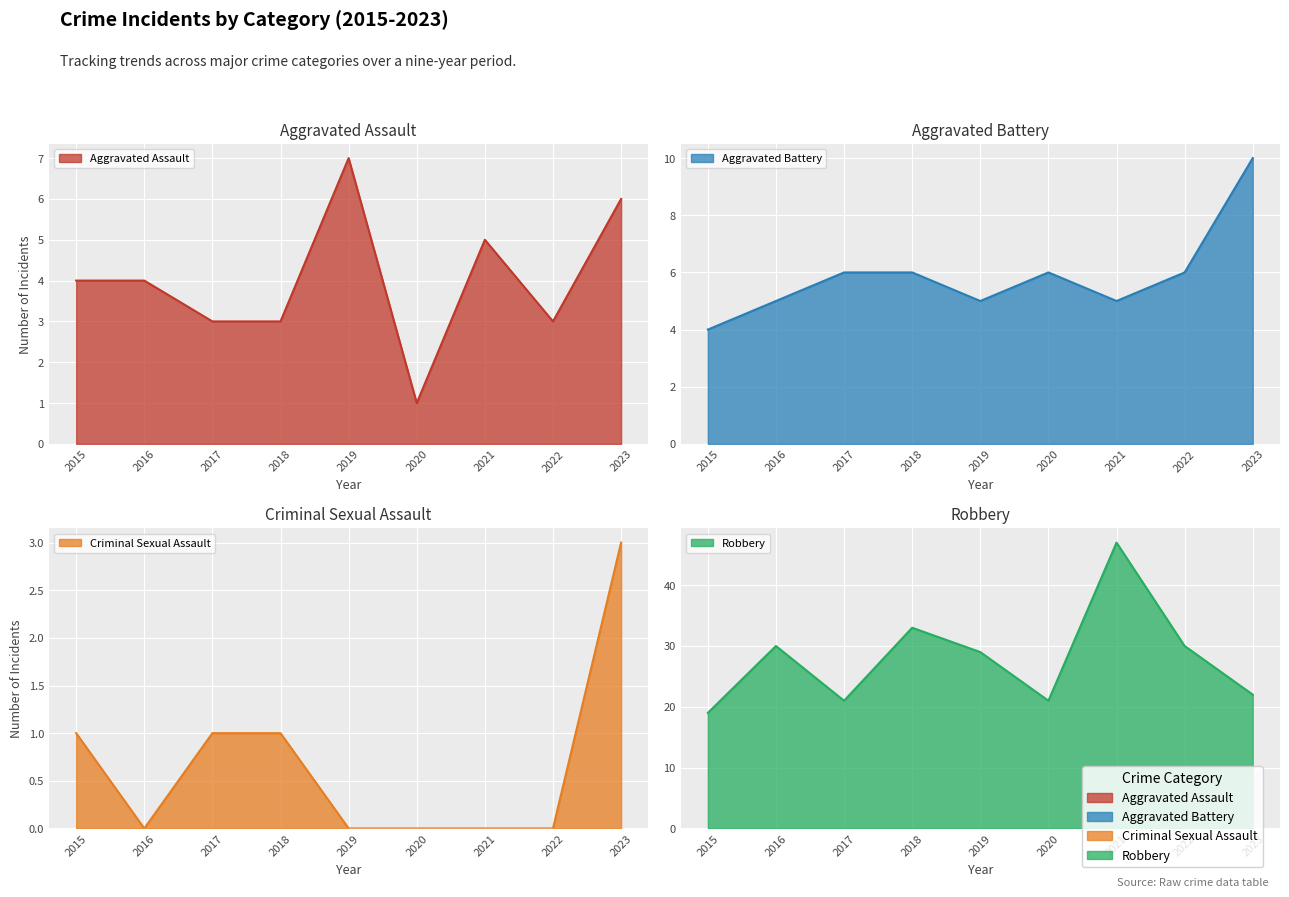

Between 2017 and 2020, which series saw the biggest shift?

Aggravated Assault